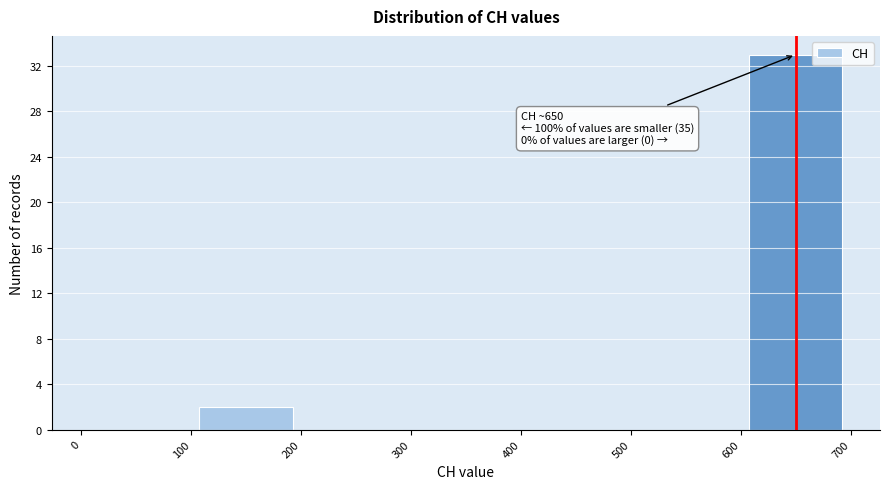

Which range on the x-axis has the tallest bar?

600 to 700